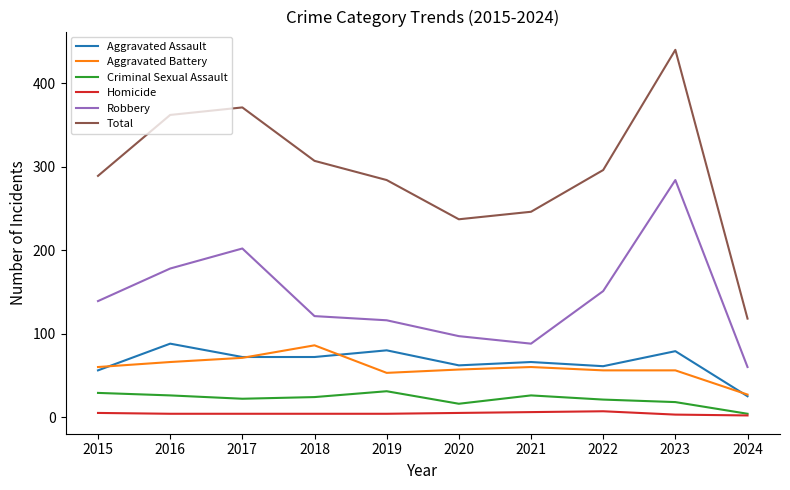

At how many categories does at least one series exceed 277?

7